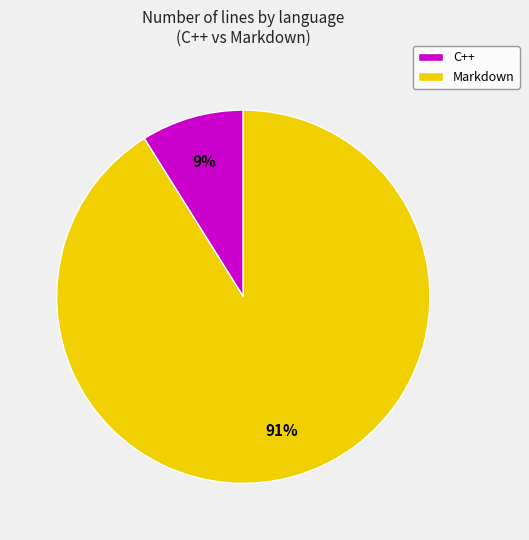

To the nearest percent, what portion does C++ represent?

9%